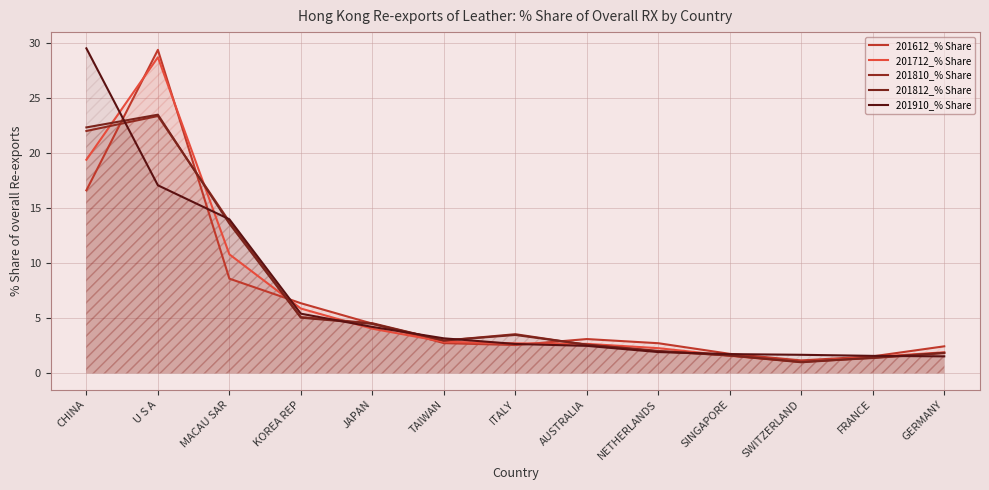

How many data points in 201812_% Share are less than 2?

4